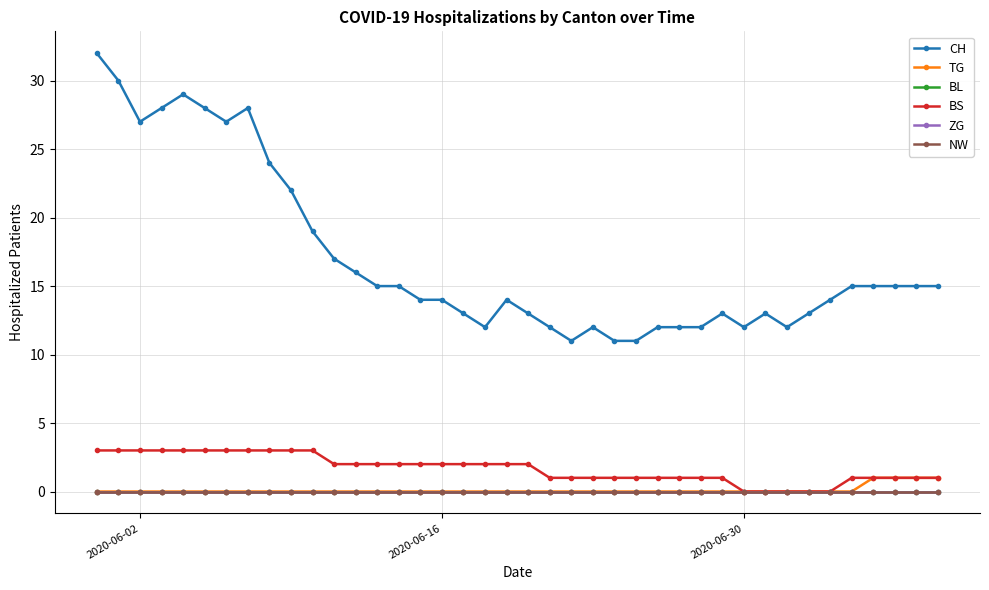

List the series in order of their peak value, lowest first.

BL, ZG, NW, TG, BS, CH